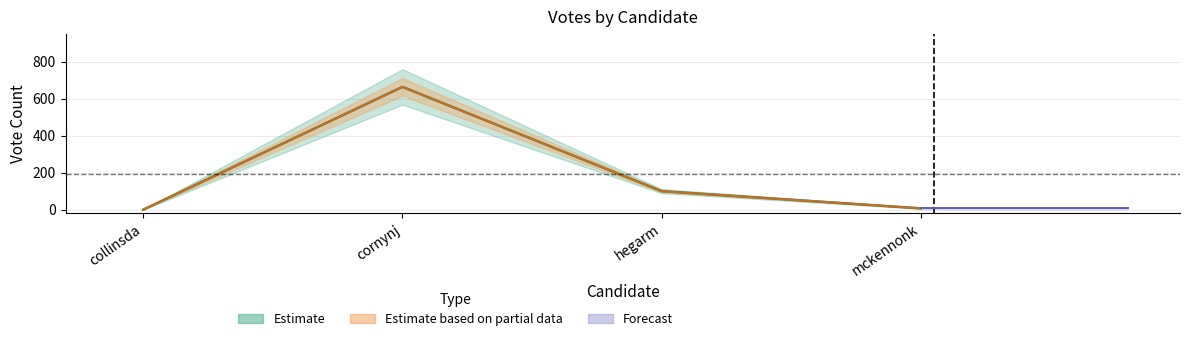

Where is the first local maximum for ABS_VOTES?

cornynj